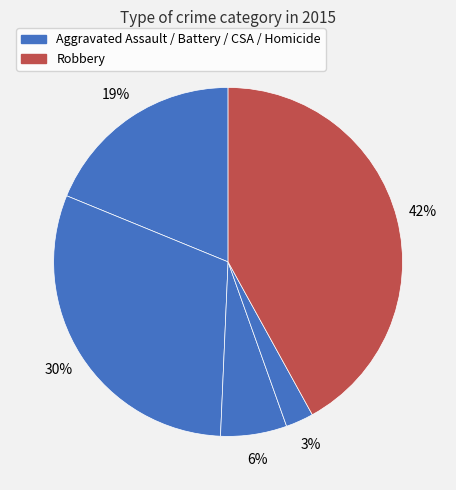

How many slices are in this pie chart?

5